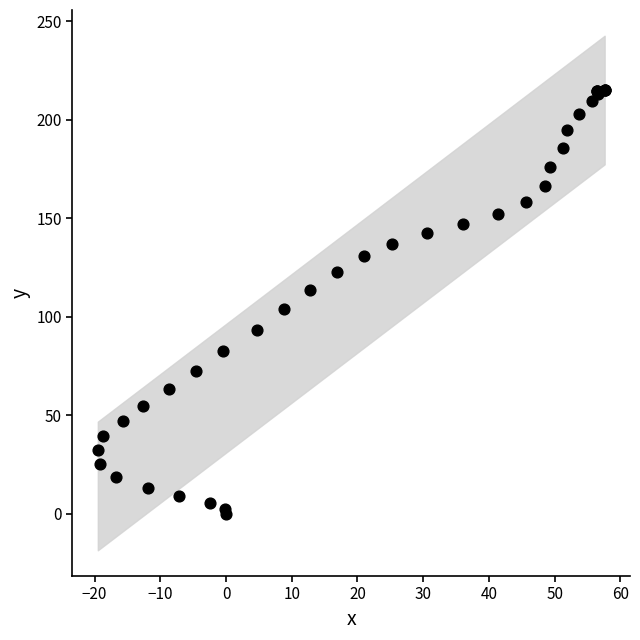

What Y value in the scatter plot is closest to 107?

103.7